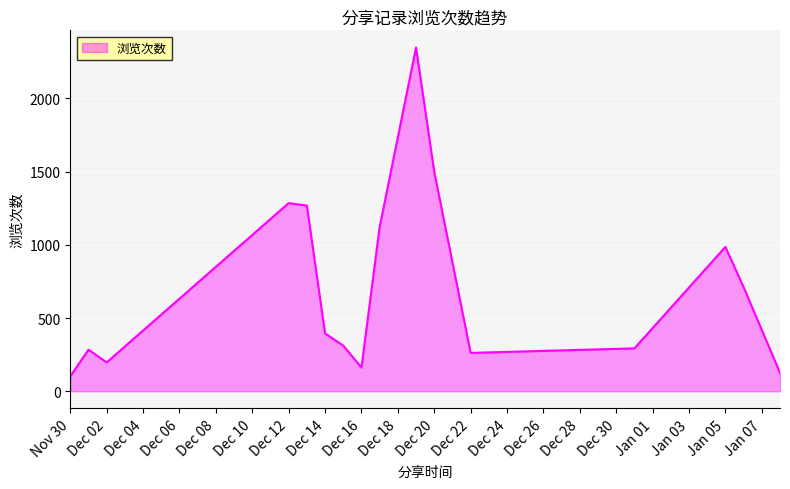

What is the change in value from 2024-12-17 to 2024-12-16?

-960